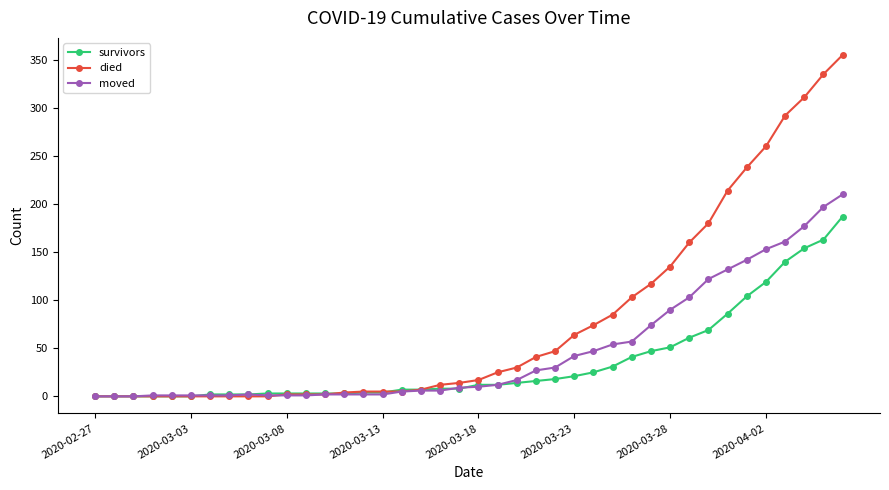

Which series has the widest spread of values?

died